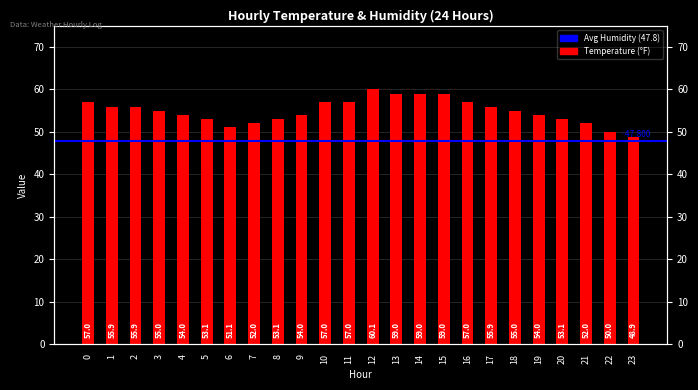

Which category has the highest value across all series?

12